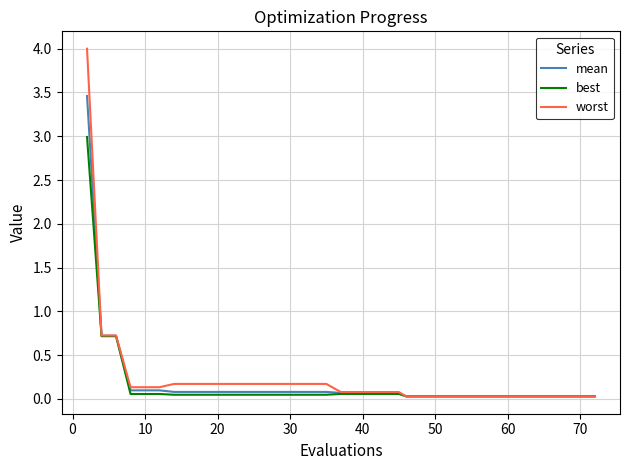

Which series has the largest range (max minus min)?

worst